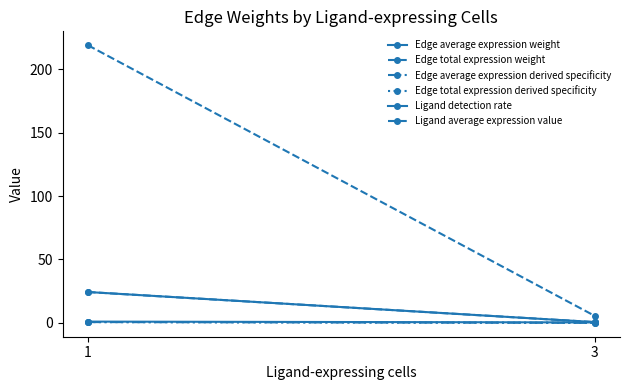

Which category has the lowest value across all series?

3